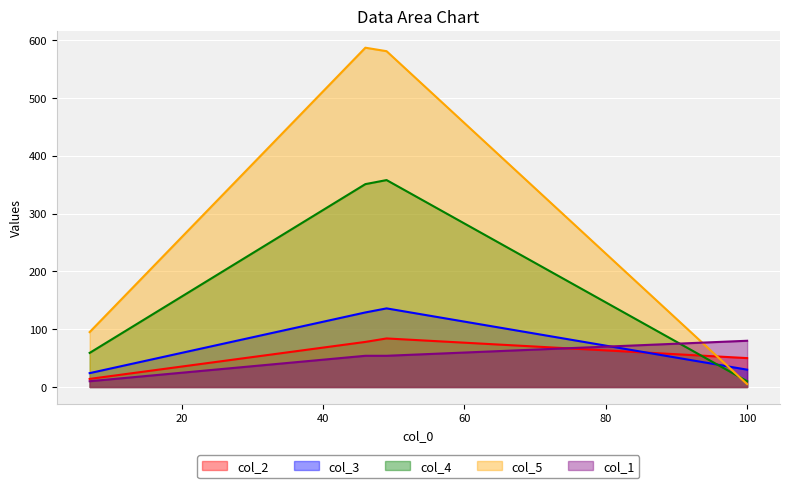

List the labels in order of col_3 value, smallest first.

7, 100, 46, 49